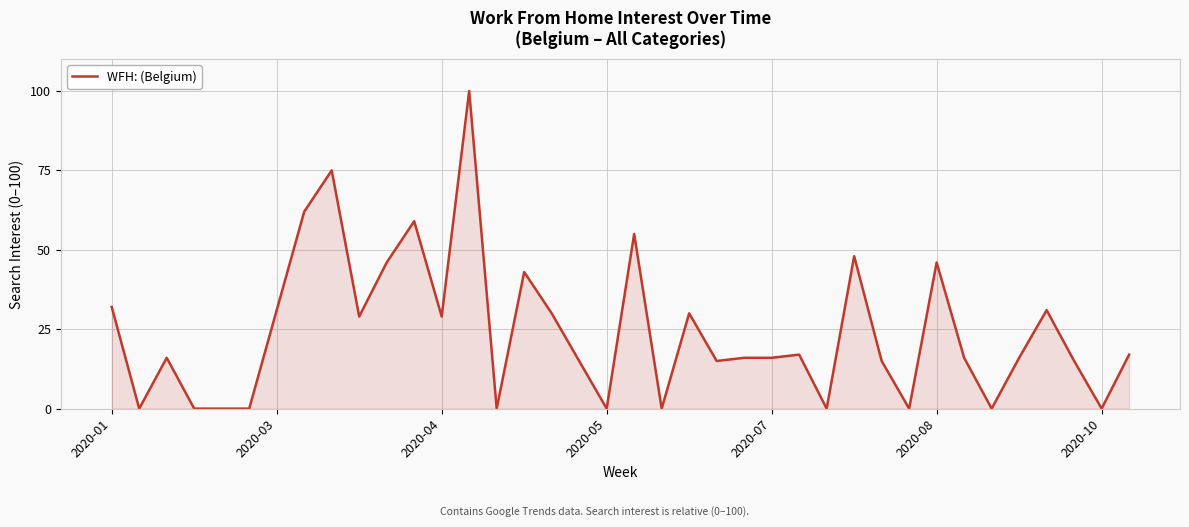

What is the difference between the maximum and minimum values?

100